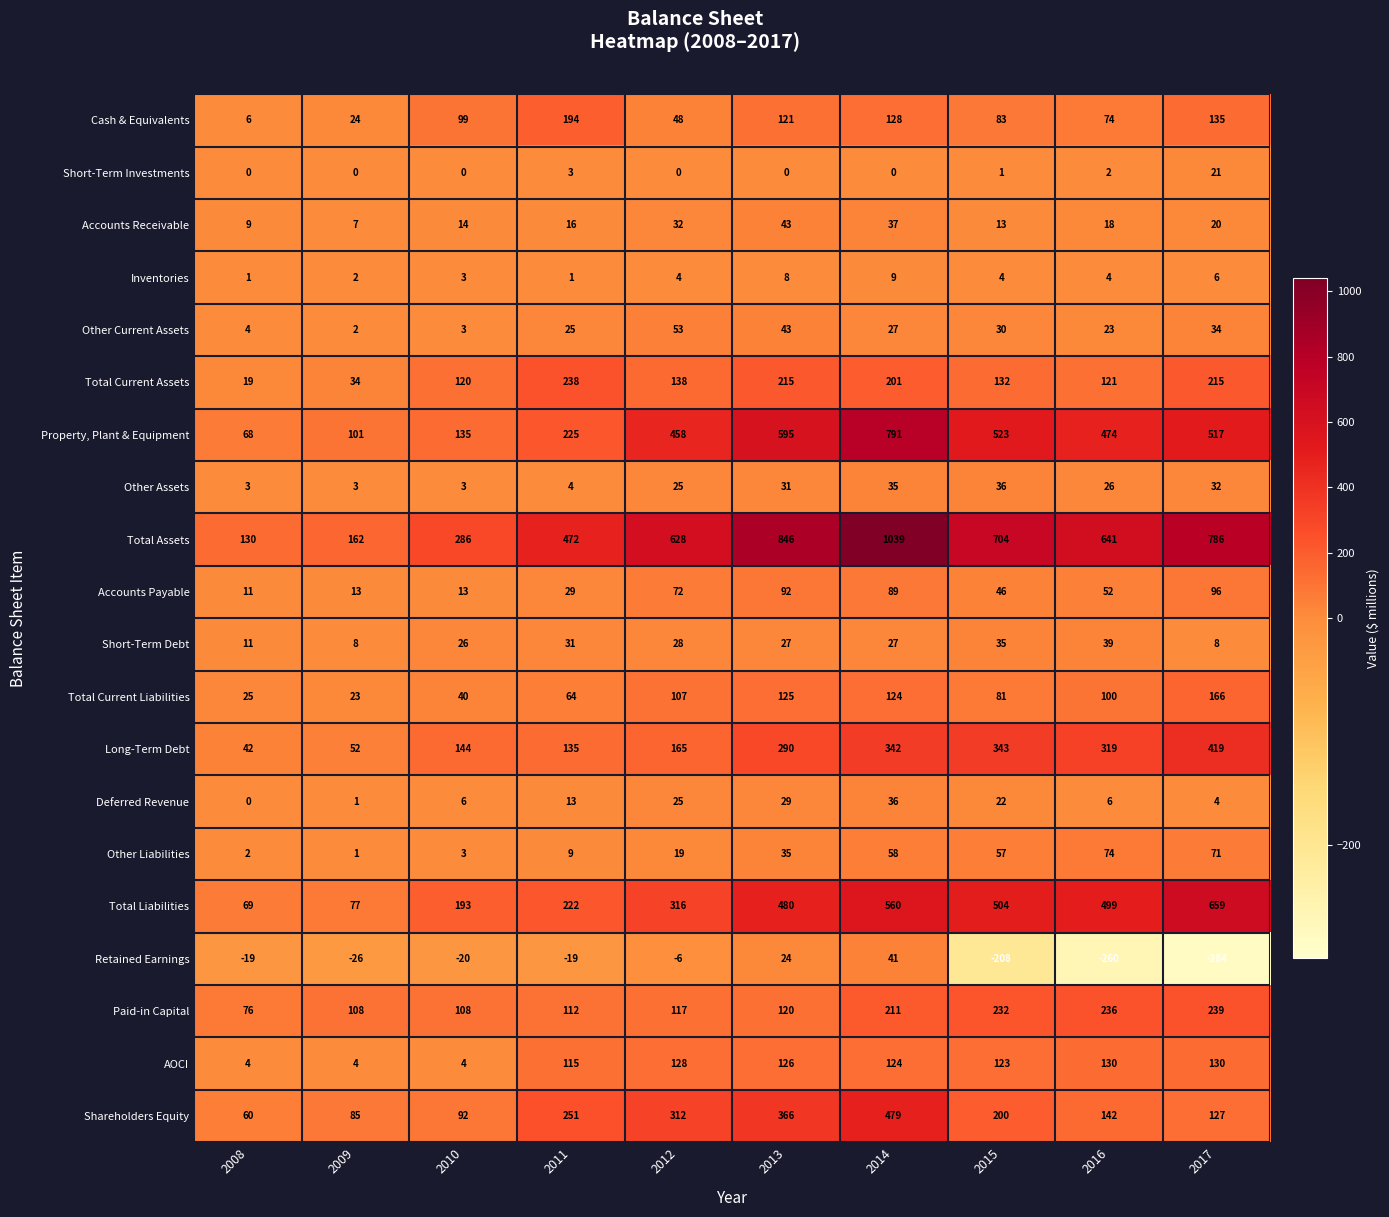

At which category is the sum across all series the highest?

2014